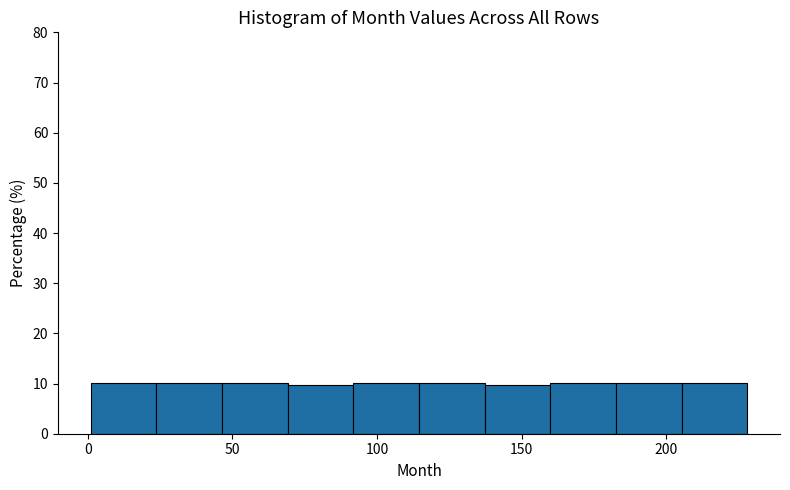

What is the height of the bar covering 160 to 185 on the x-axis? Neither the bar edges nor the heights are printed on the chart, so give them approximately, as read against the axes.

10